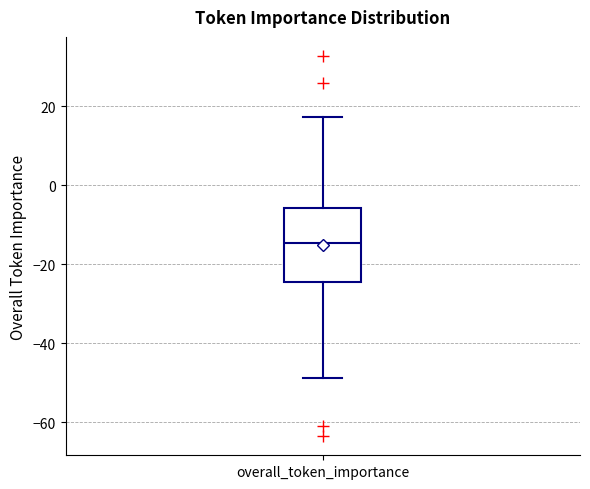

Read this box plot against the y-axis: the position of the median line, the range covered by the box, and the ends of both whiskers. The values are not printed on the chart, so give them approximately, as read against the axis.

median -14, box -24 to -6, whiskers -48 to 18